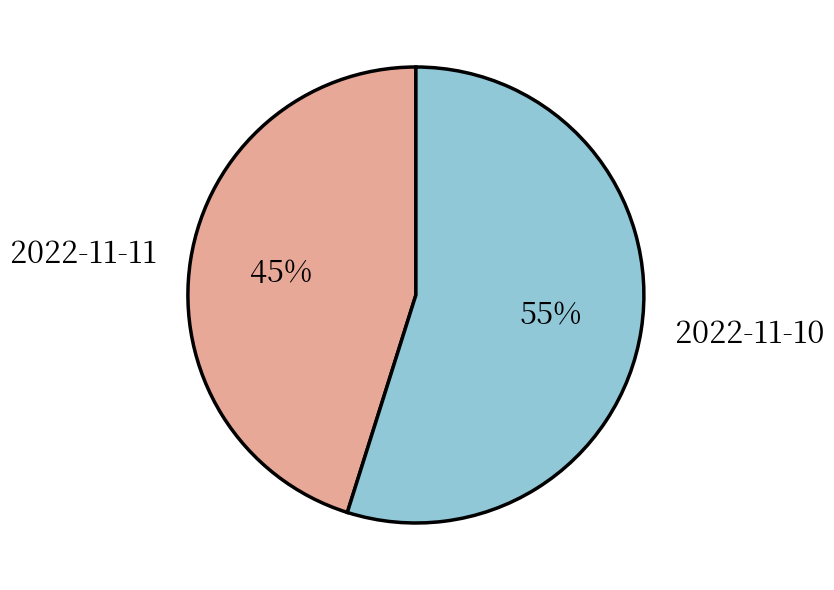

Is it true that 2022-11-11 is 45% of the pie?

True